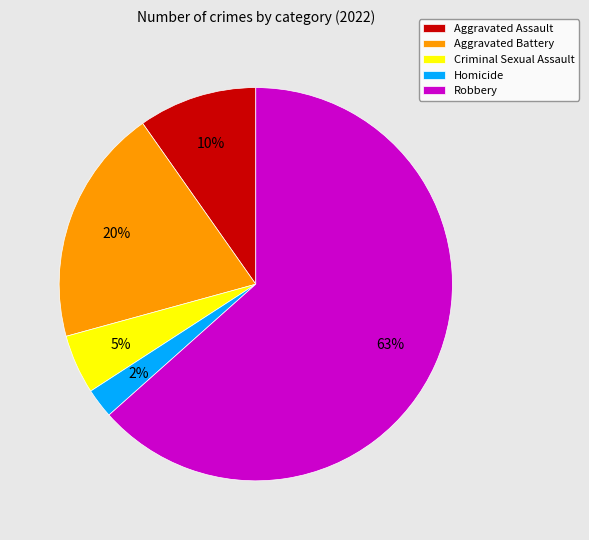

To the nearest percent, what is the average slice percentage?

20%